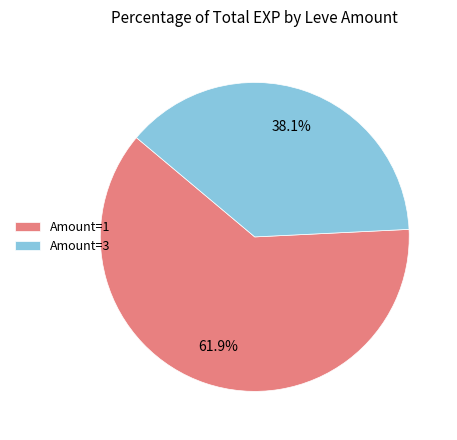

Is there a majority slice in this chart?

Yes